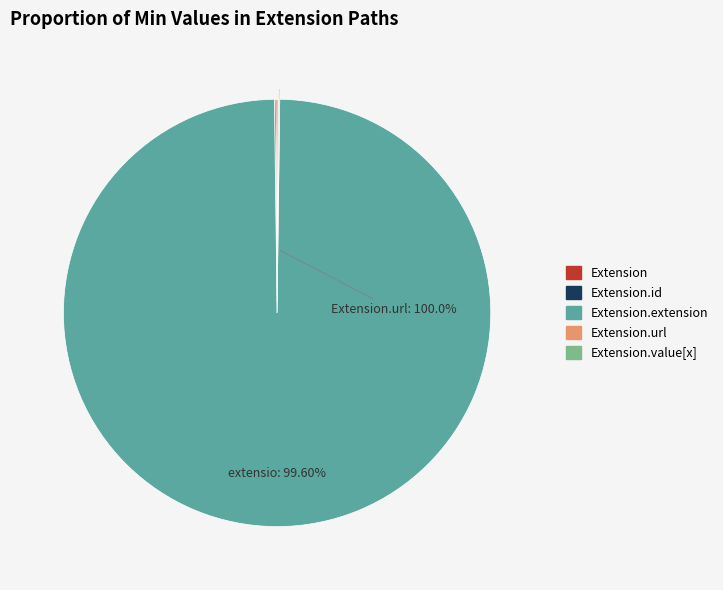

The Extension.value[x] slice represents 0% of the pie. True or false?

True